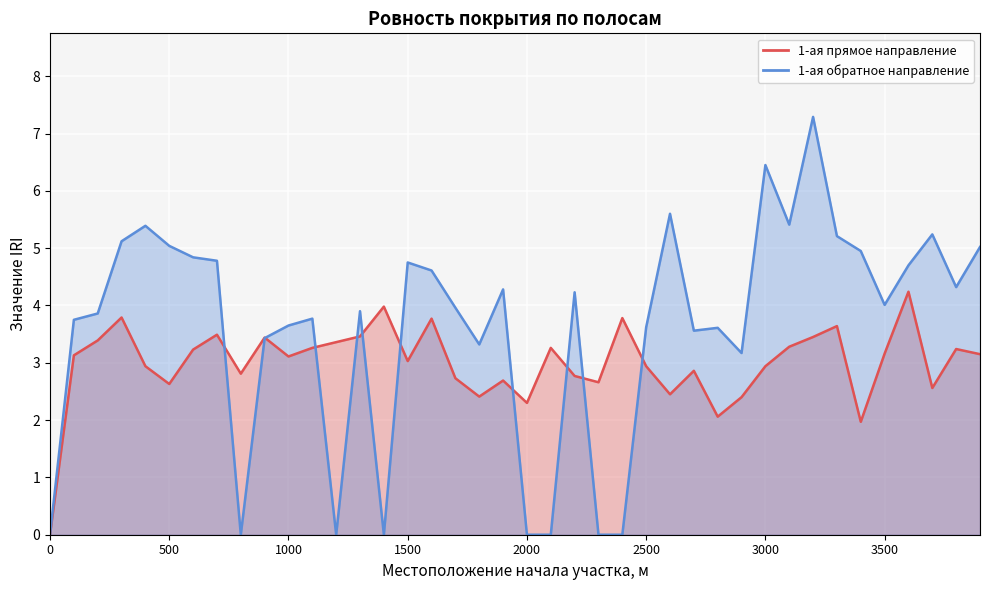

Where does the 1-ая прямое направление series first go above 3?

100